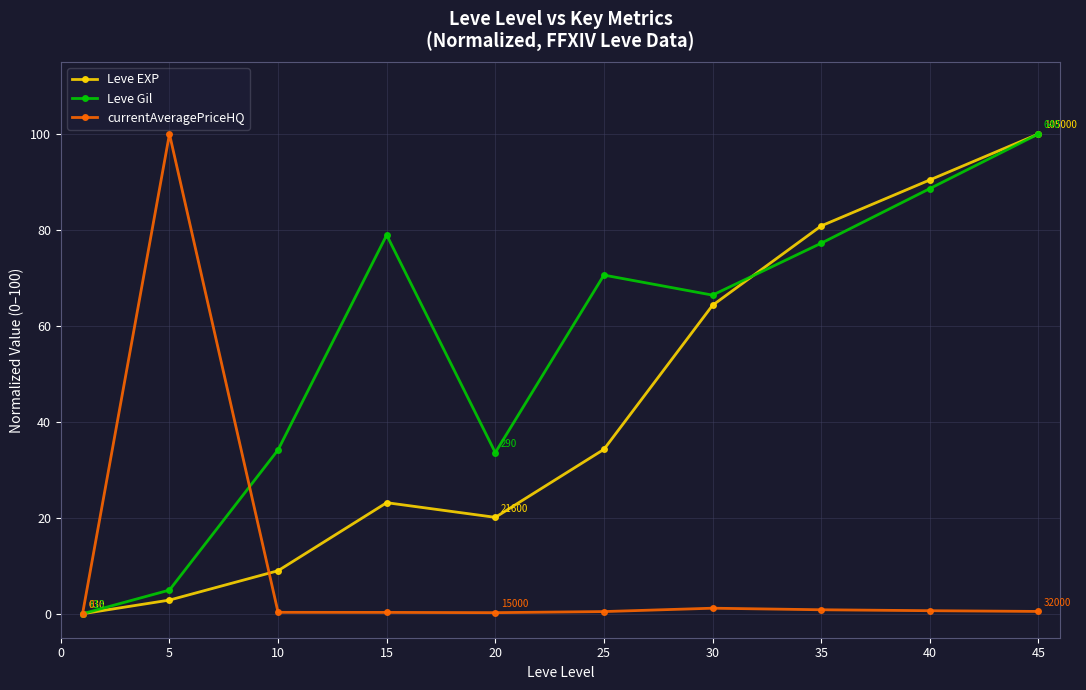

What is the value of the currentAveragePriceHQ point at the 2nd from the left?

100.0